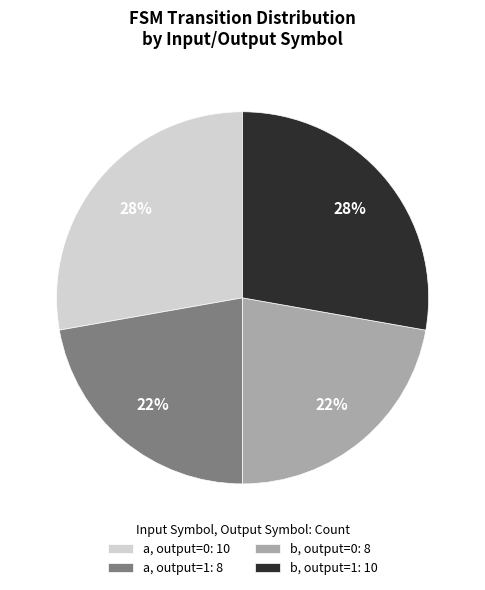

To the nearest percent, what is the combined percentage of b, output=0: 8 and b, output=1: 10?

50%